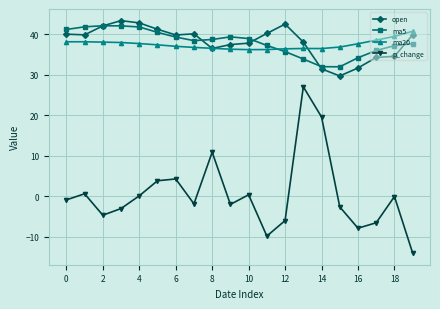

Which series has the widest spread of values?

p_change